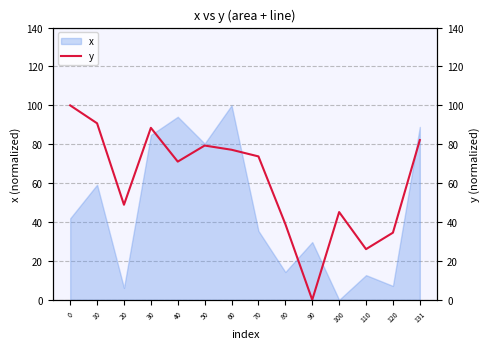

Which label corresponds to the smallest value in the chart?

90